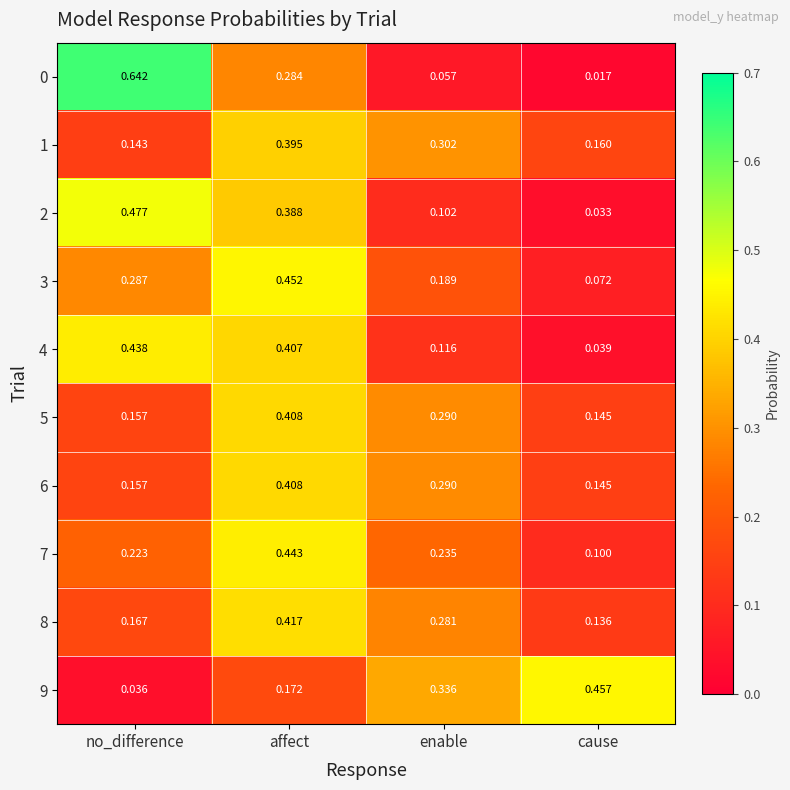

Rank the categories by 2 value from lowest to highest.

cause, enable, affect, no_difference